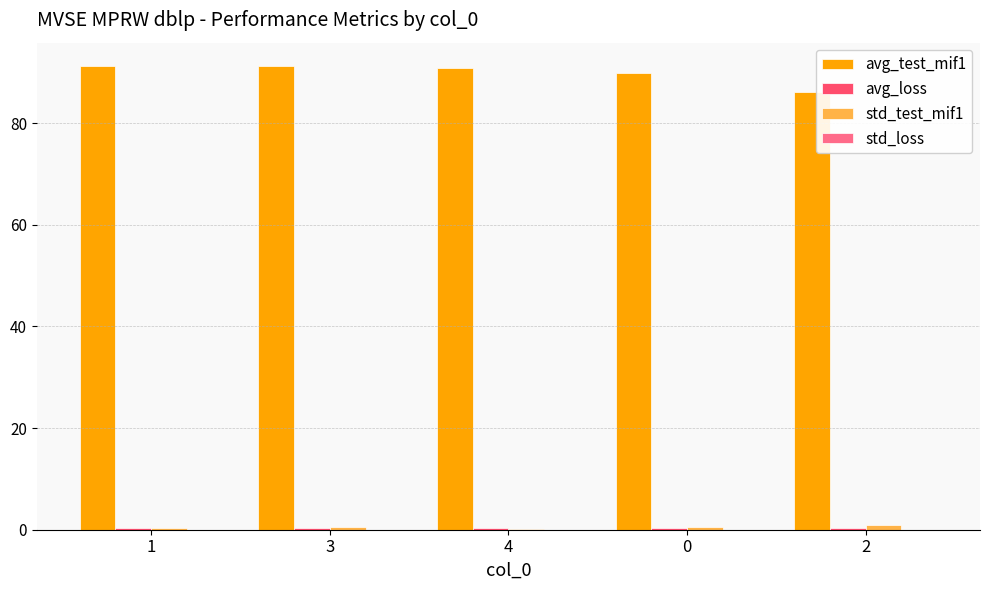

True or false: avg_test_mif1 has a value of 89.8 at 0.

True